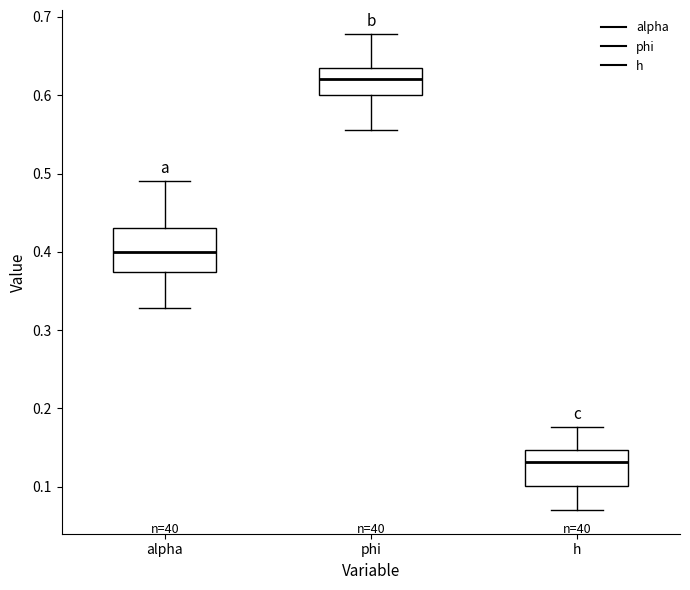

Where is the upper edge of the box for h on the y-axis? The values are not printed on the chart, so give them approximately, as read against the axis.

0.15